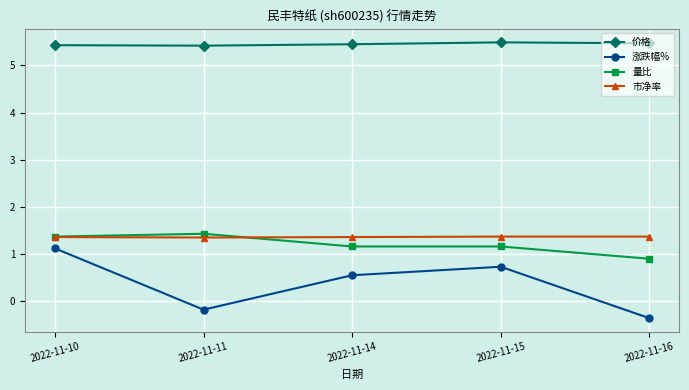

Which category has the highest value in the 涨跌幅% series?

2022-11-10